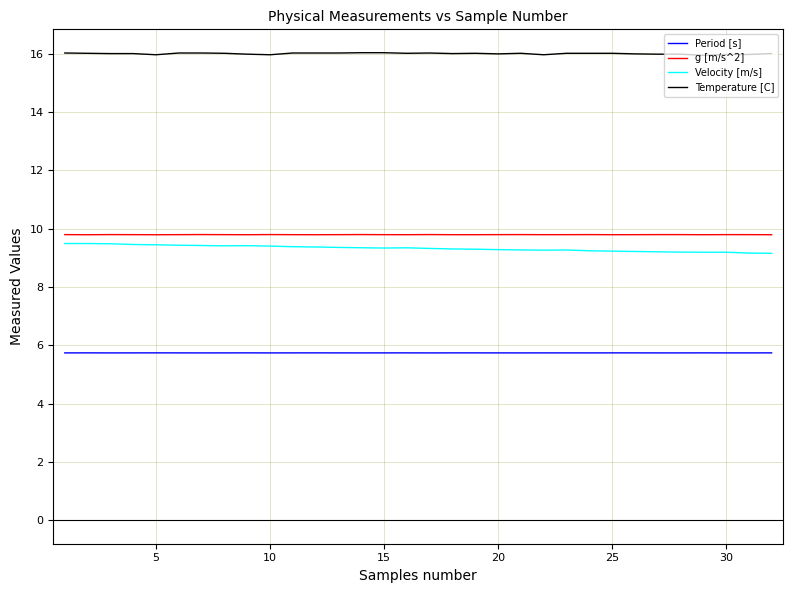

What is the smallest value displayed?

5.7